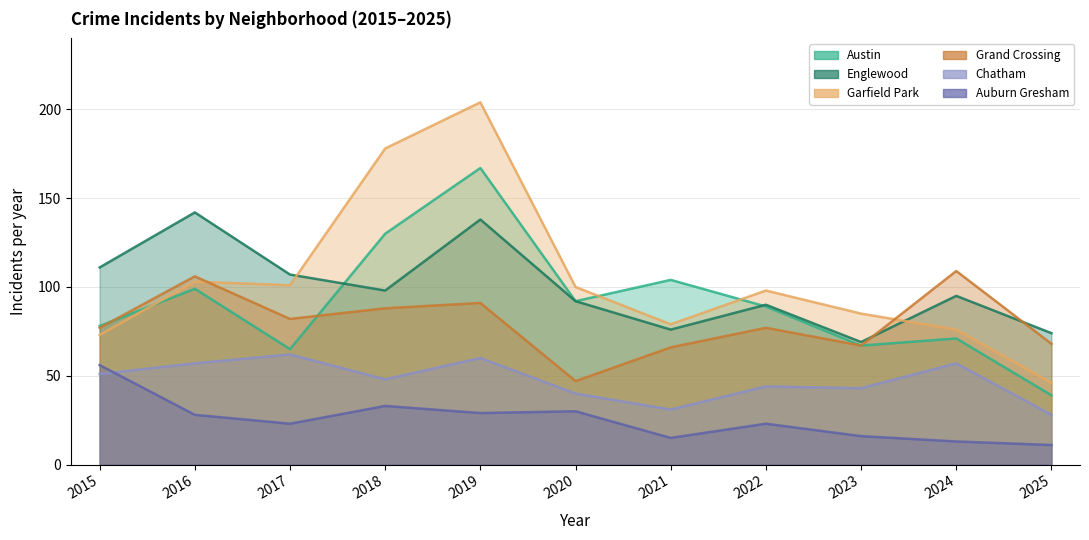

What are all the series names shown in the legend?

Austin, Englewood, Garfield Park, Grand Crossing, Chatham, Auburn Gresham